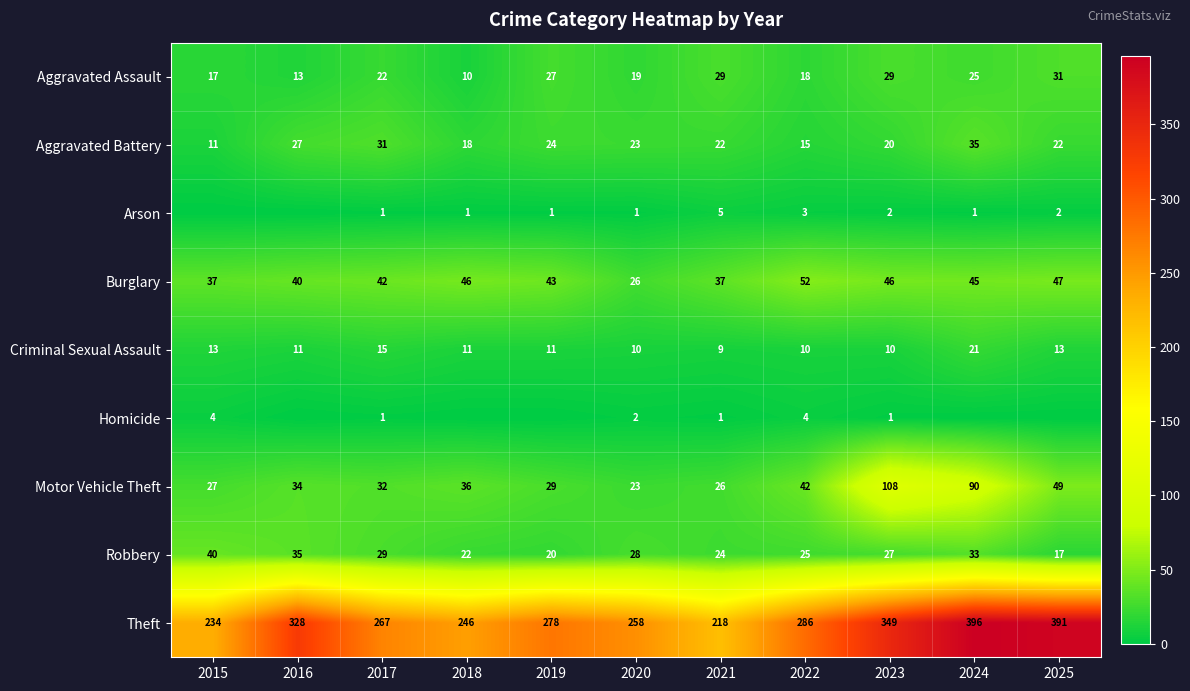

The Burglary series shows 26 at 2024. True or false?

False